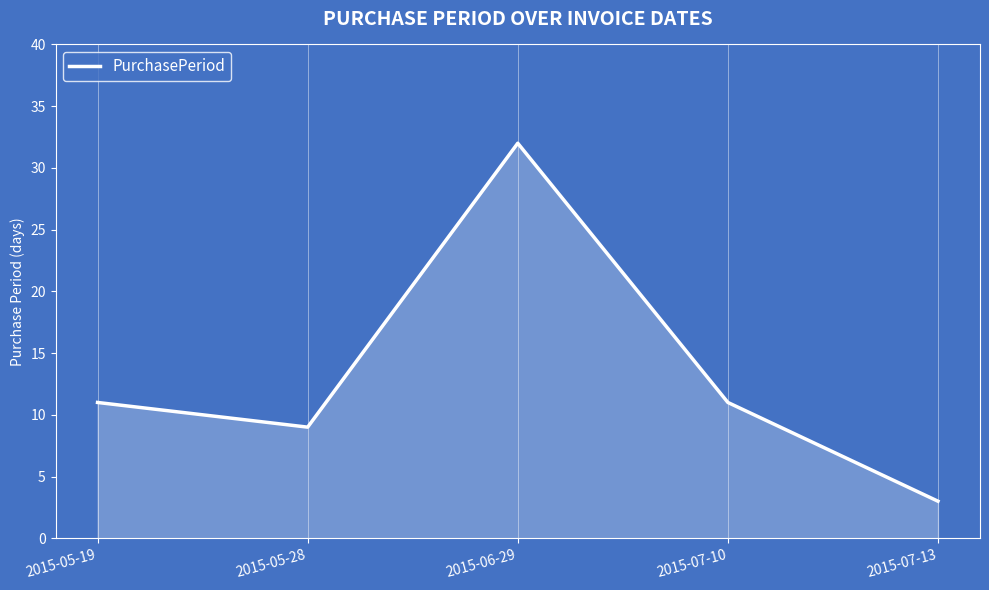

What position from the left is 2015-06-29?

3